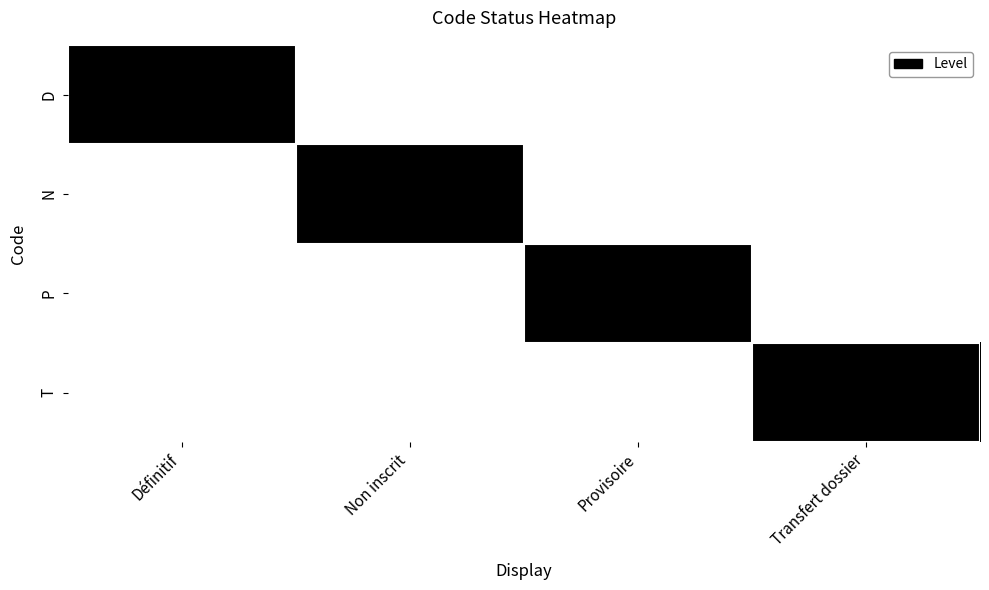

What is the difference between the D values at Non inscrit and Définitif?

1